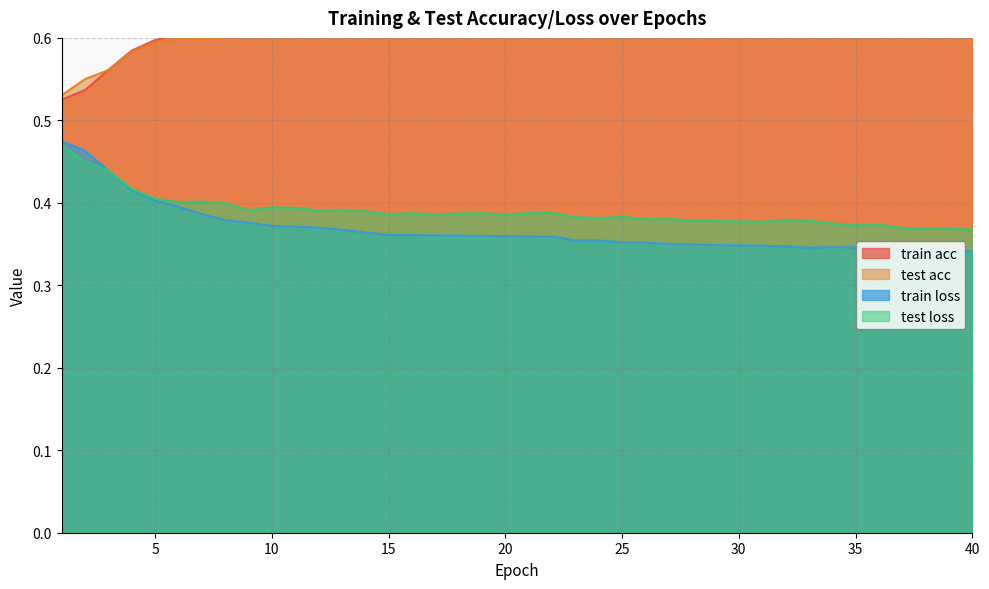

Between 1 and 3, which is larger?

3